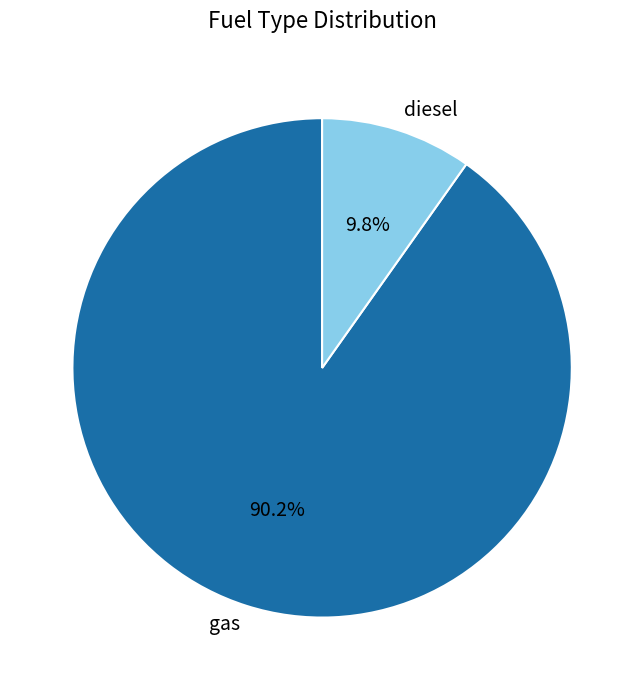

What is the smallest slice in the pie chart?

diesel